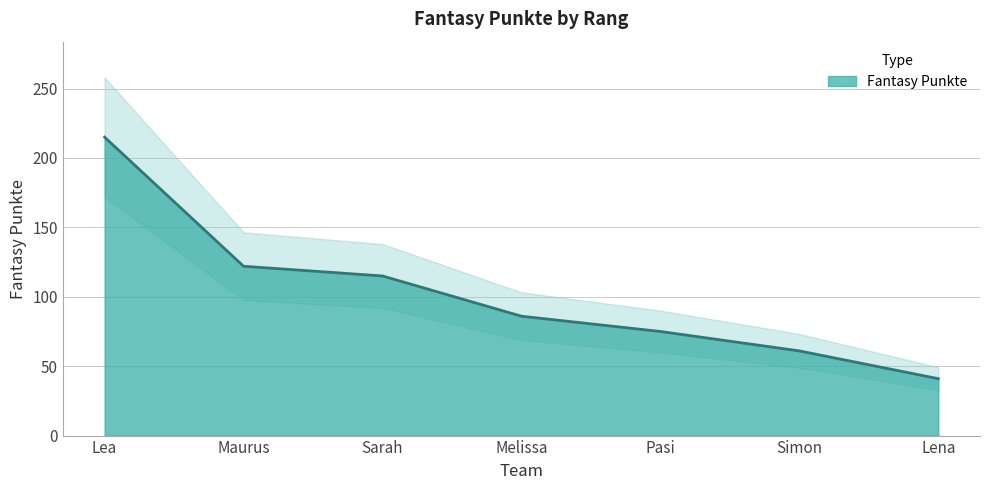

What value does the data have at Simon, to the nearest 50?

50